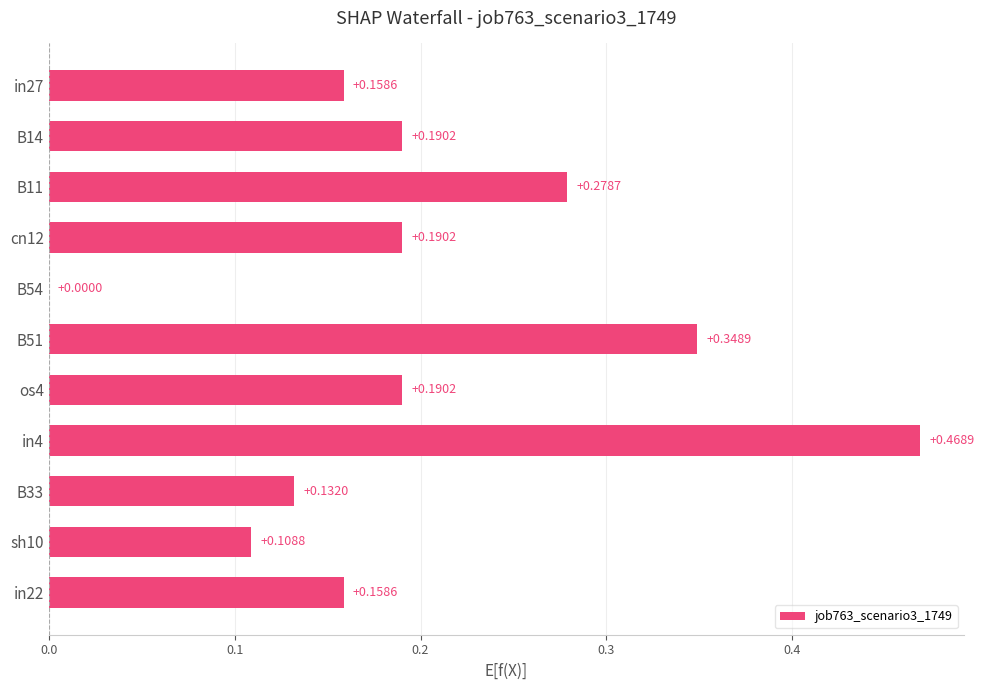

Between in27 and in4, which is larger?

in4